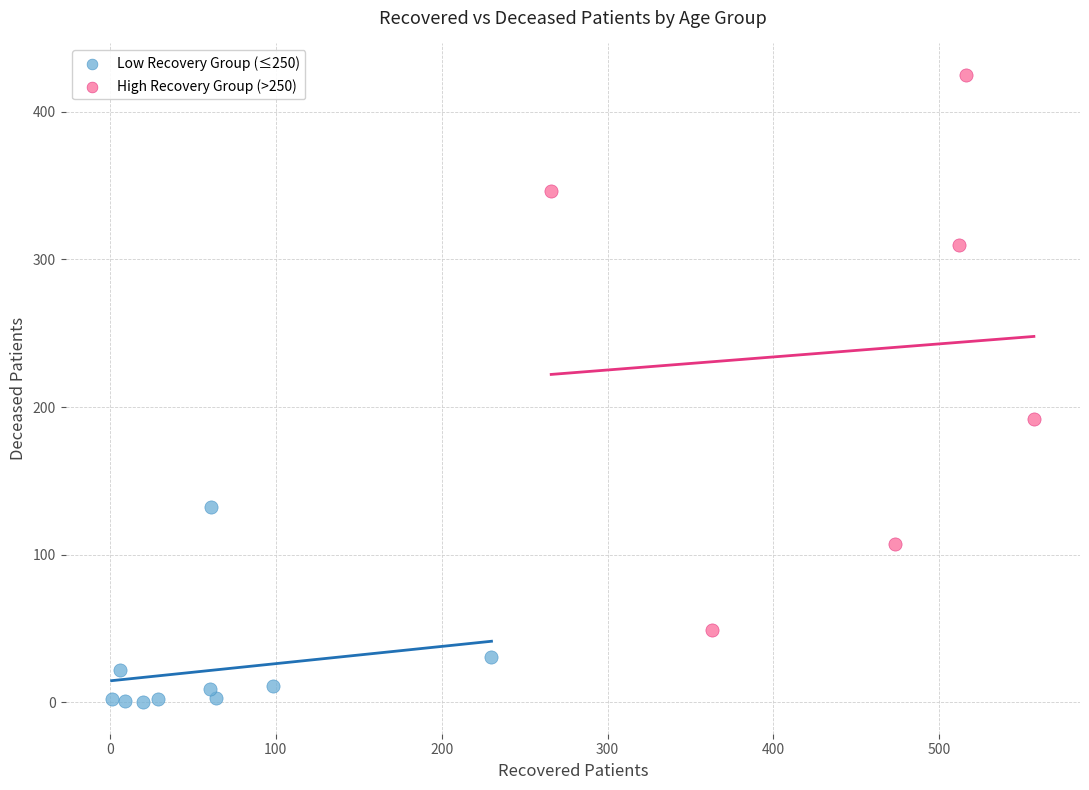

Which series contains the lowest Y value?

Low Recovery Group (≤250)